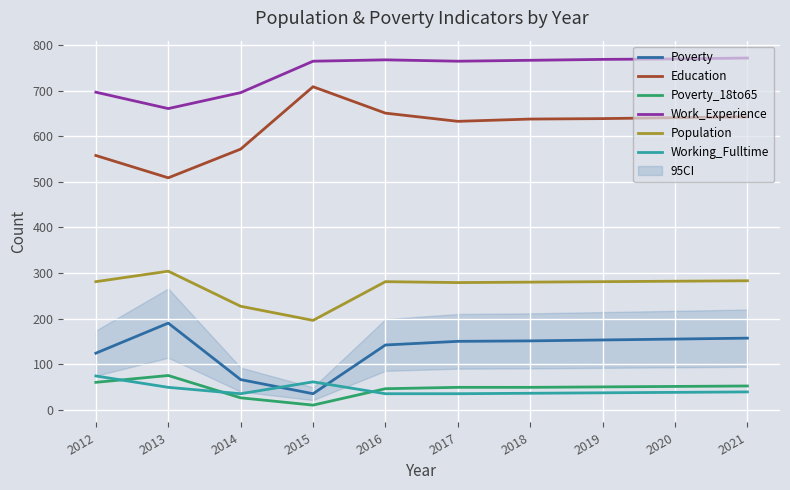

True or false: Work_Experience and Poverty_18to65 cross at least once.

False